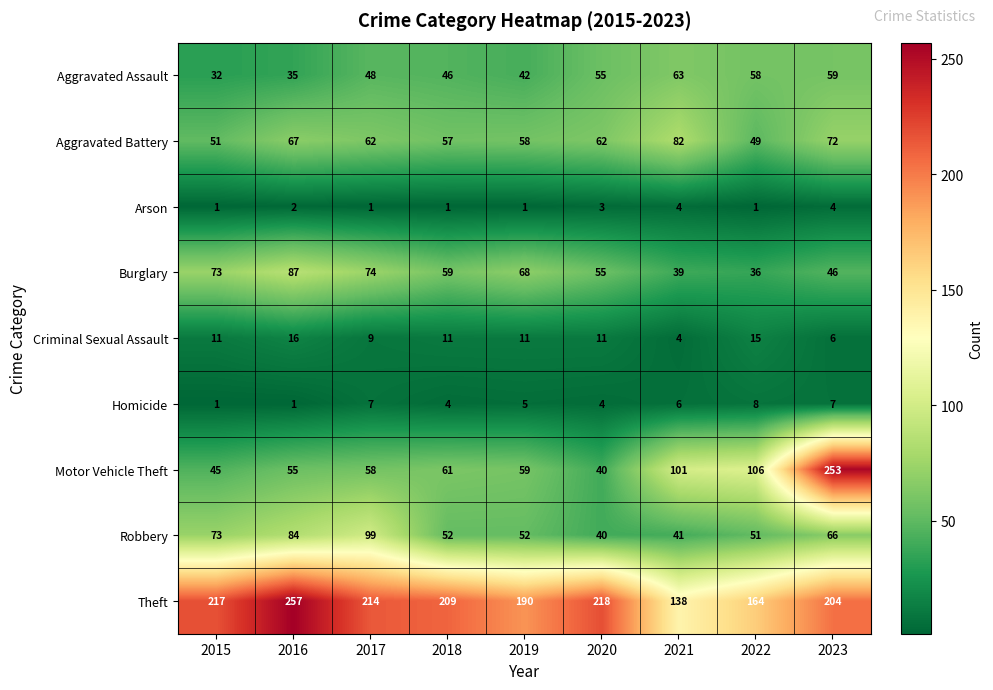

List the series in order of their peak value, highest first.

Theft, Motor Vehicle Theft, Robbery, Burglary, Aggravated Battery, Aggravated Assault, Criminal Sexual Assault, Homicide, Arson